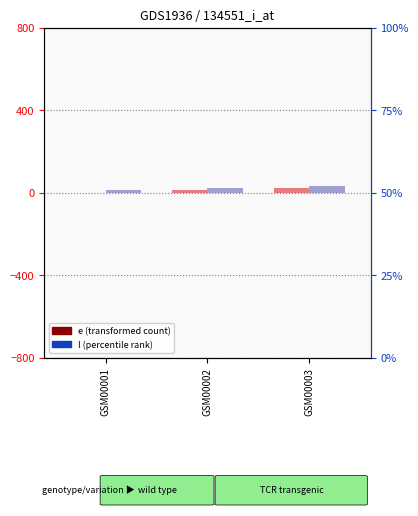

Are the bars grouped side by side (vs. stacked)?

Yes